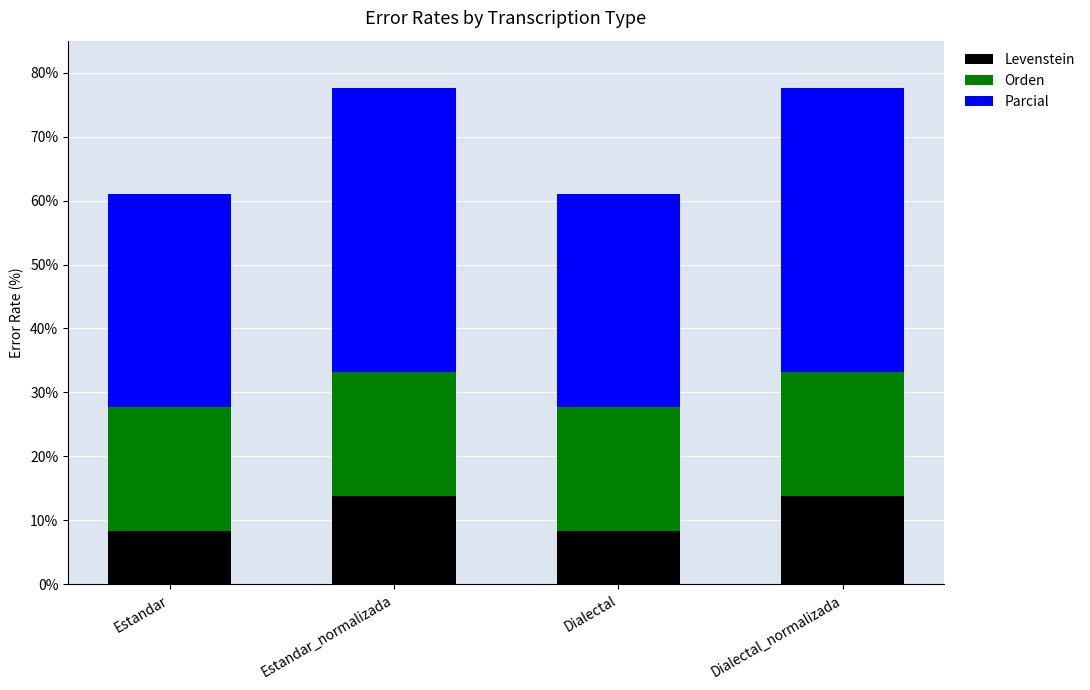

What is the total value across all series at Dialectal?

61.0